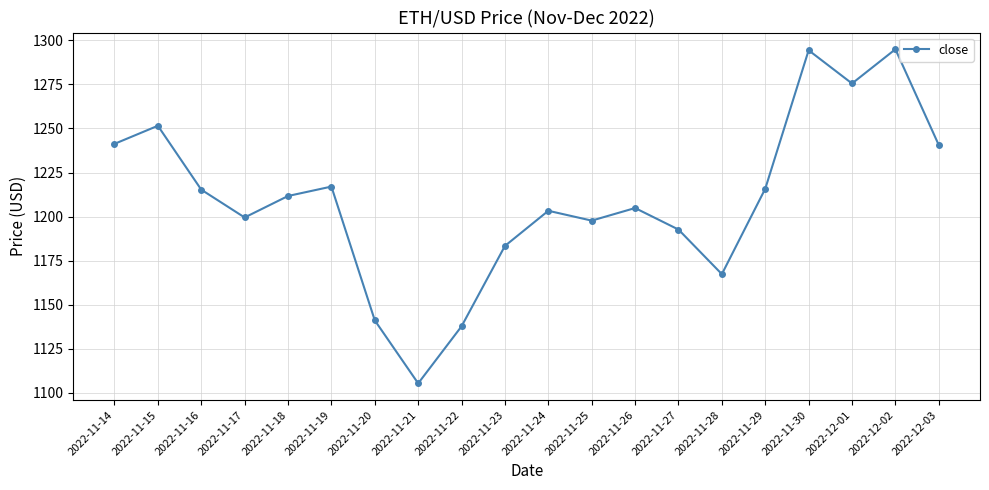

What is the difference between the maximum and minimum values?

189.6